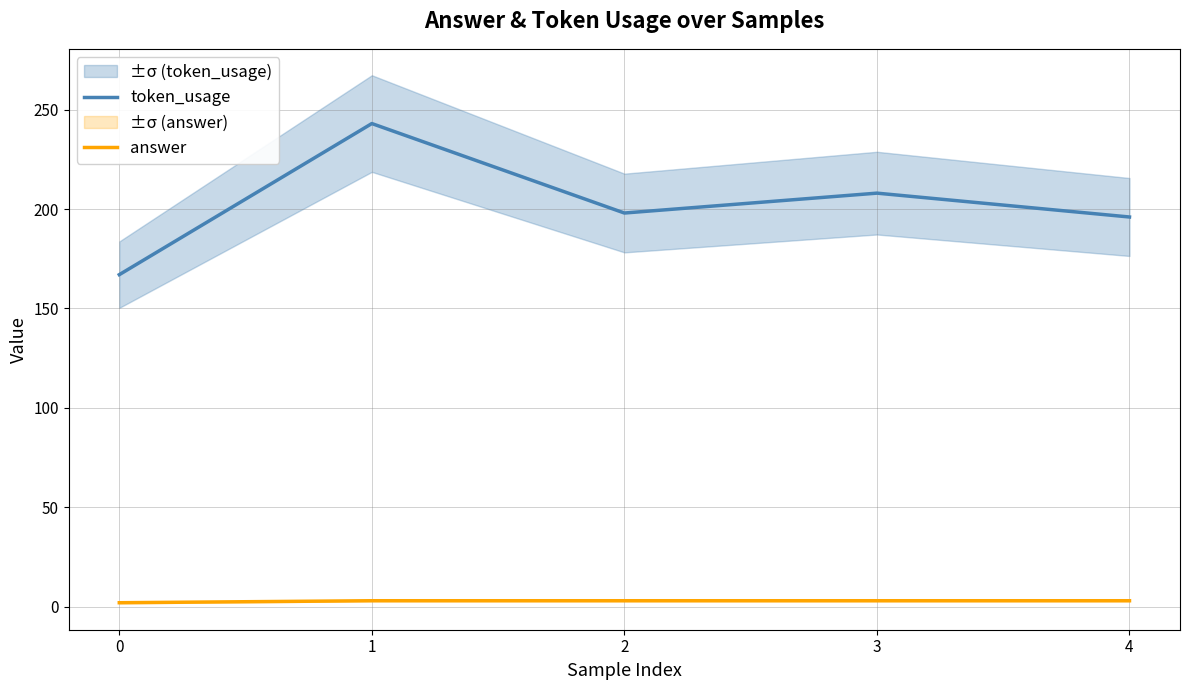

List the series in order of their overall mean, highest first.

token_usage, answer